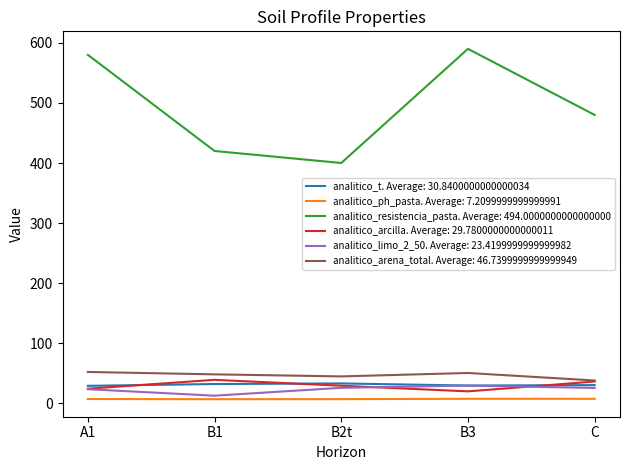

What is the greatest value displayed?

590.0